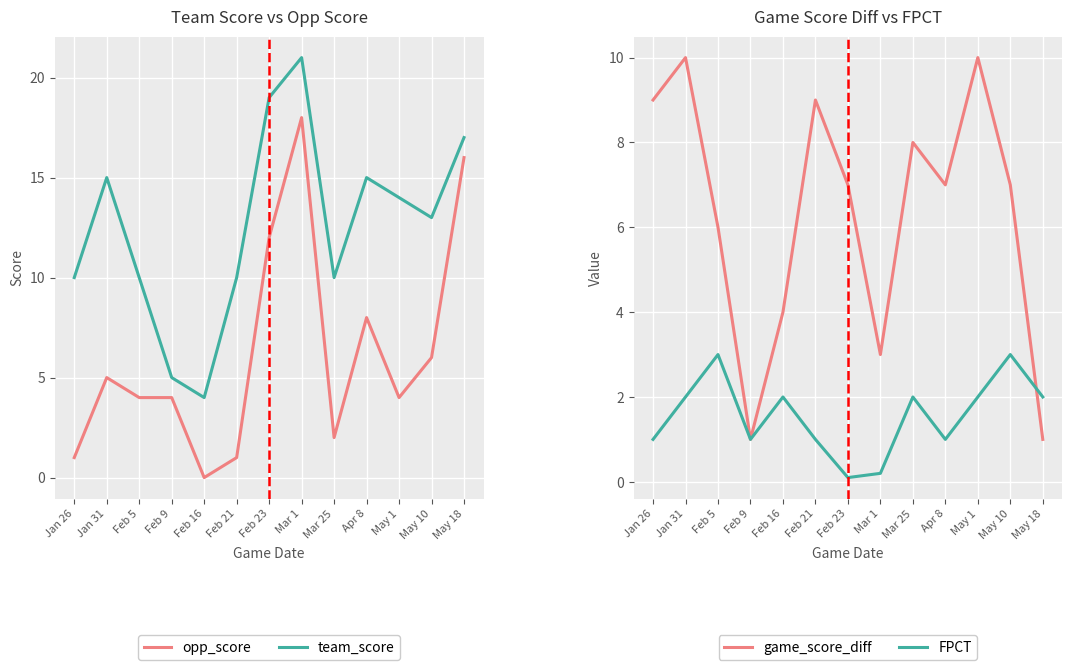

What is the average value of the game_score_diff series?

6.3